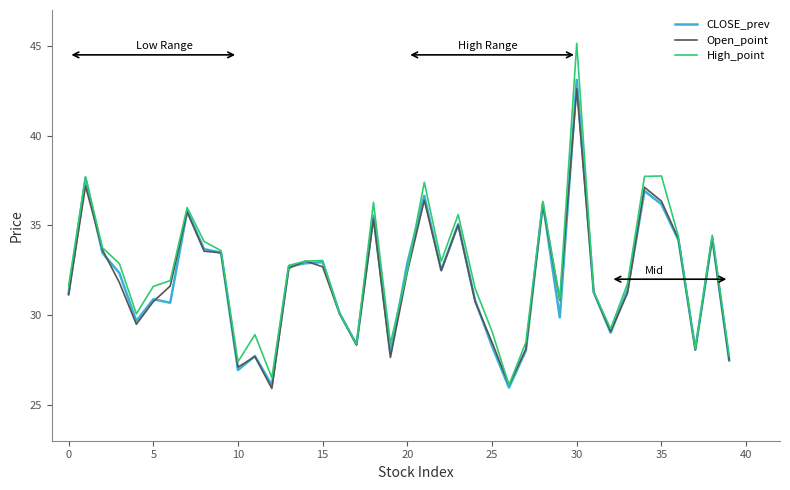

What is the lowest value of the CLOSE_prev series?

26.0